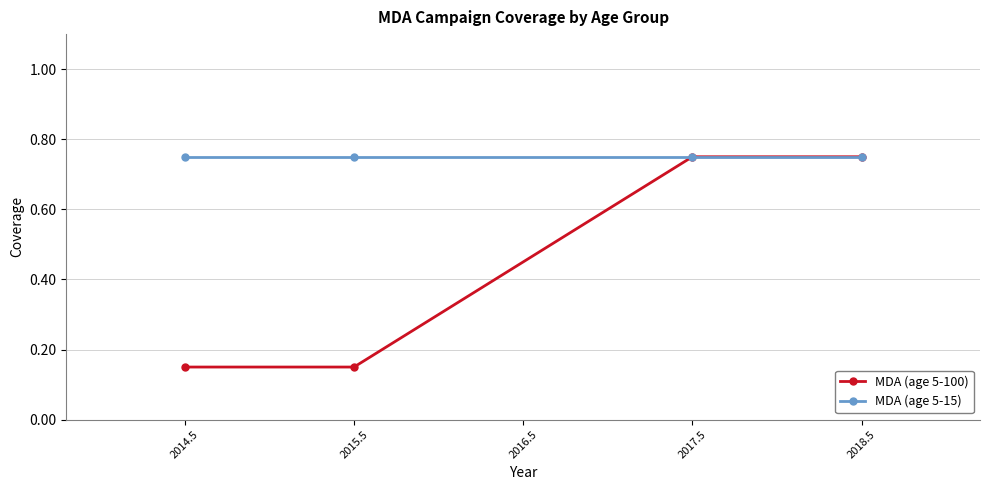

Rank the series at 2015.5 from lowest to highest value.

MDA (age 5-100), MDA (age 5-15)